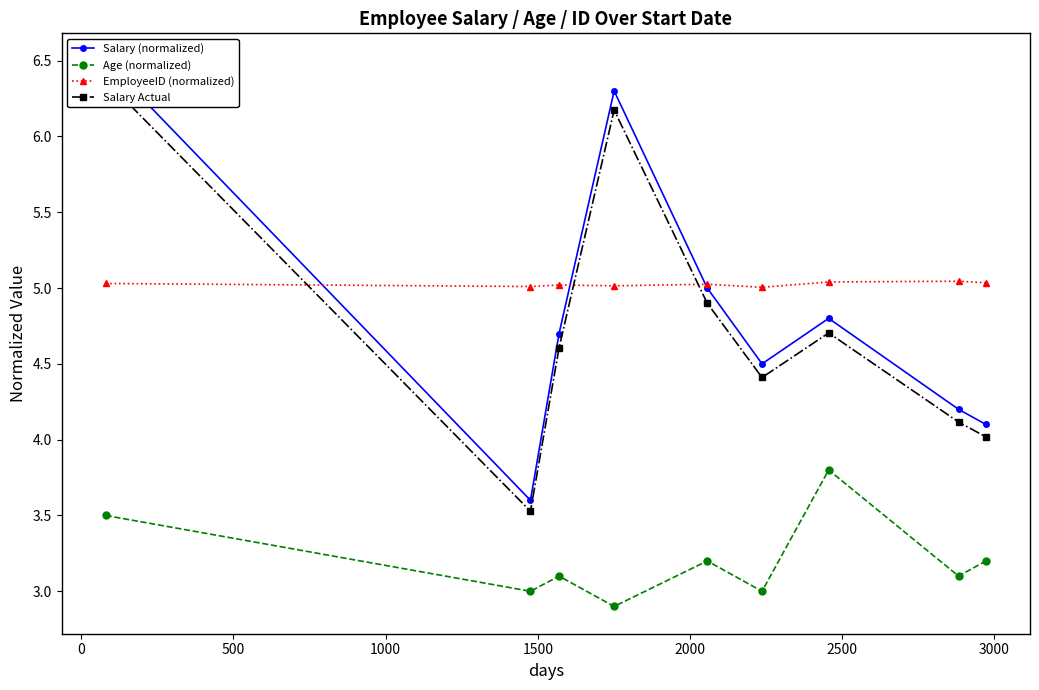

How many interior local valleys does the Age (normalized) series have?

4